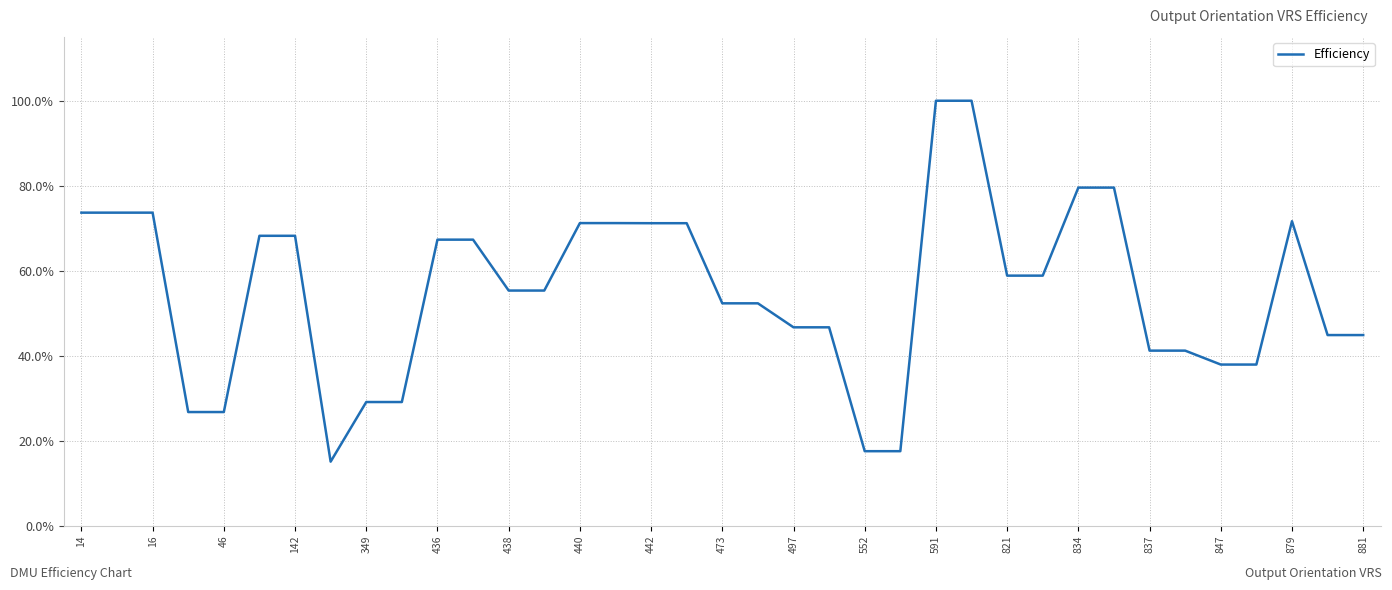

Is this an area chart (filled region under the line)?

No